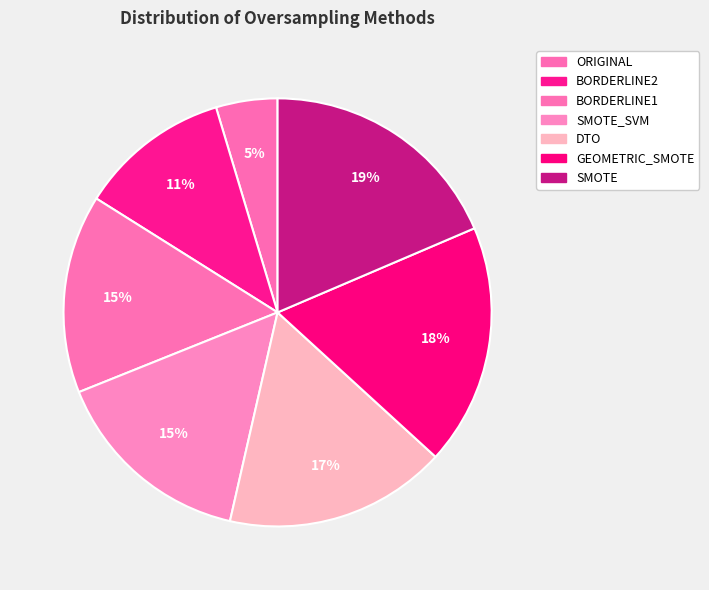

Is there a majority slice in this chart?

No